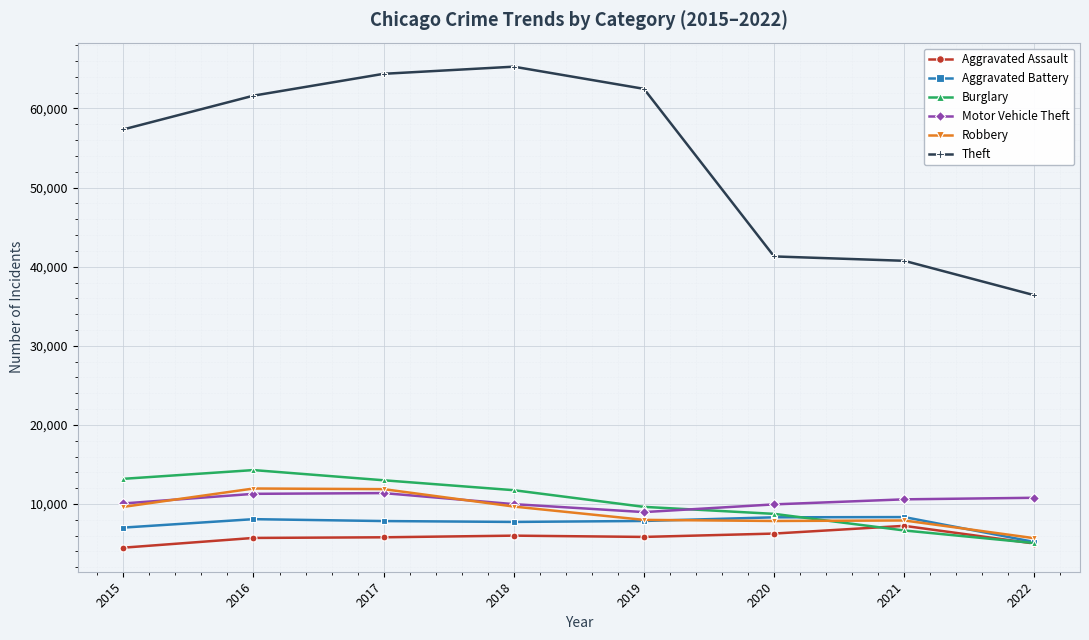

What is the maximum value for Theft?

65282